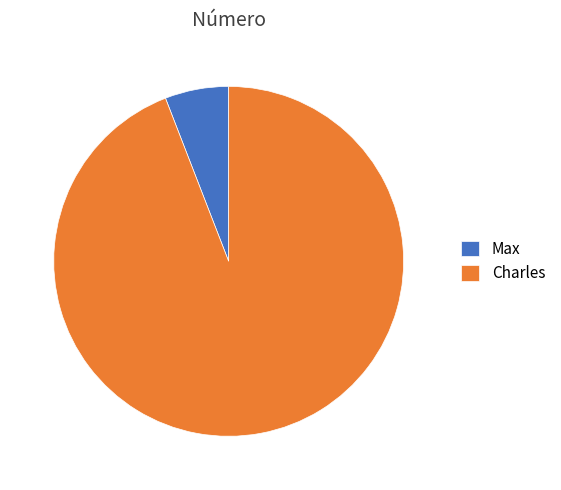

Which slice represents more than half of the pie?

Charles